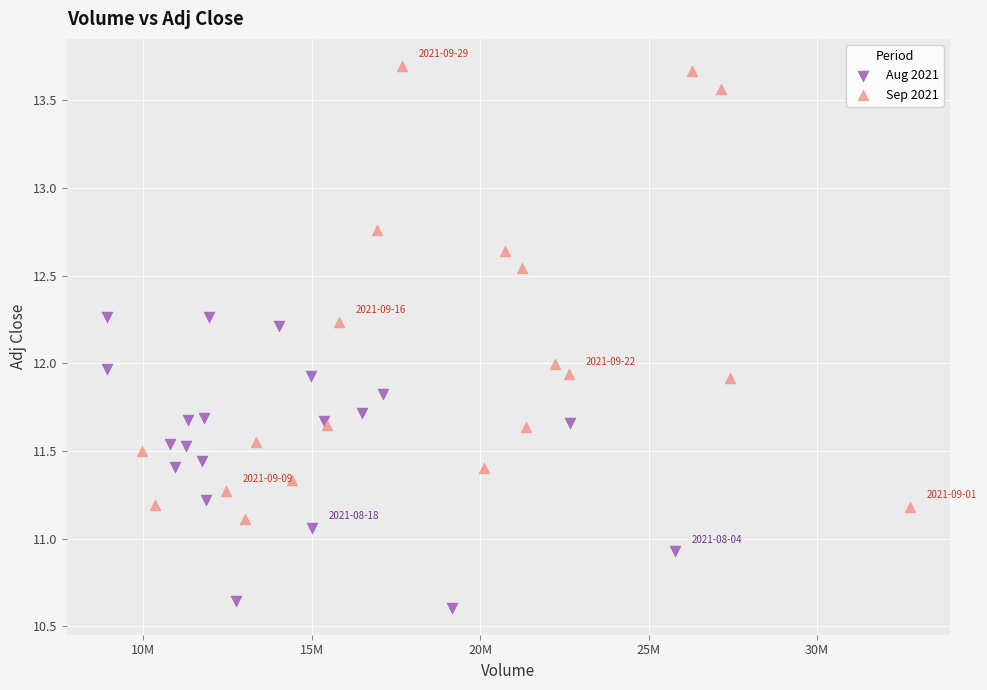

Which series has the largest Y range (max minus min)?

Sep 2021